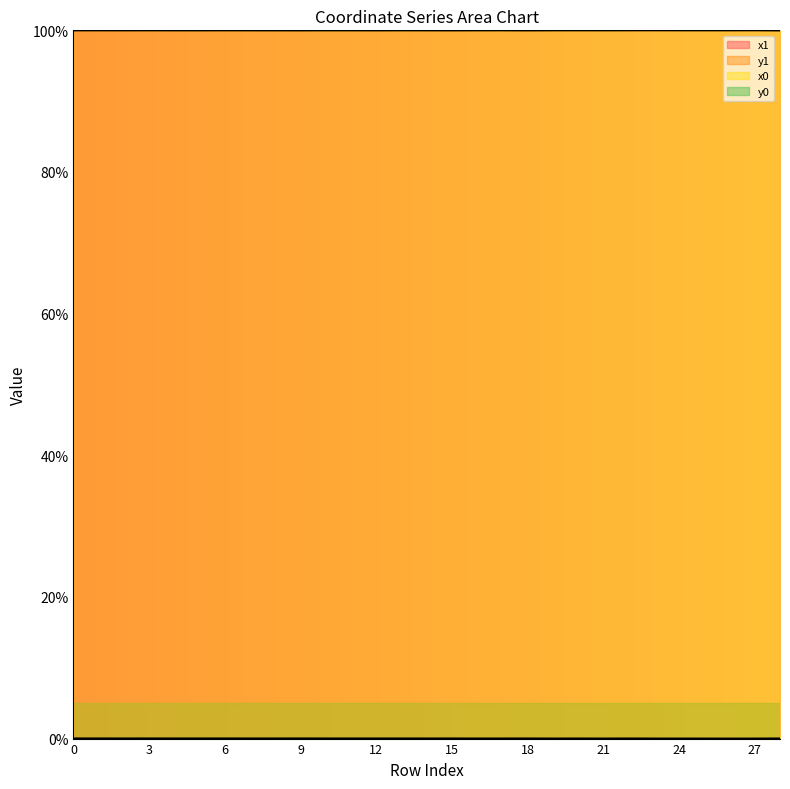

Which series has the widest spread of values?

y1